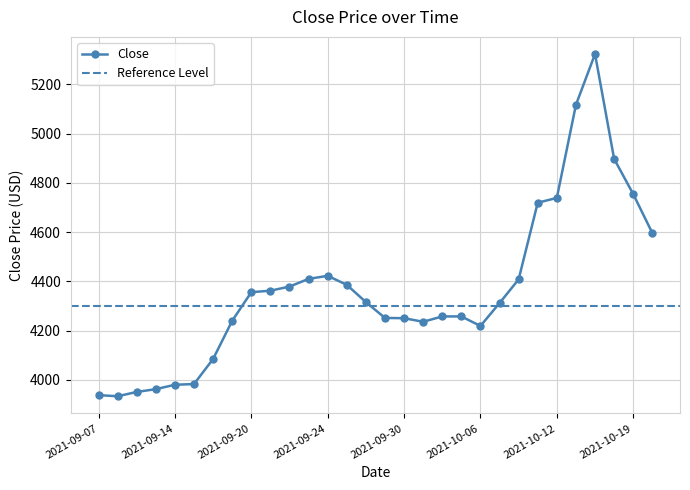

Which has a higher value, 2021-09-17 or 2021-09-23?

2021-09-23